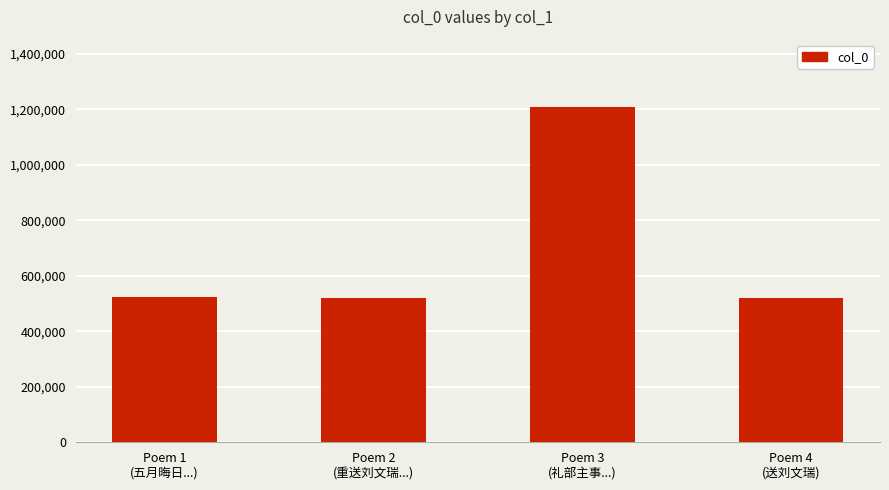

True or false: the data shows 247512 at Poem 1
(五月晦日...).

False